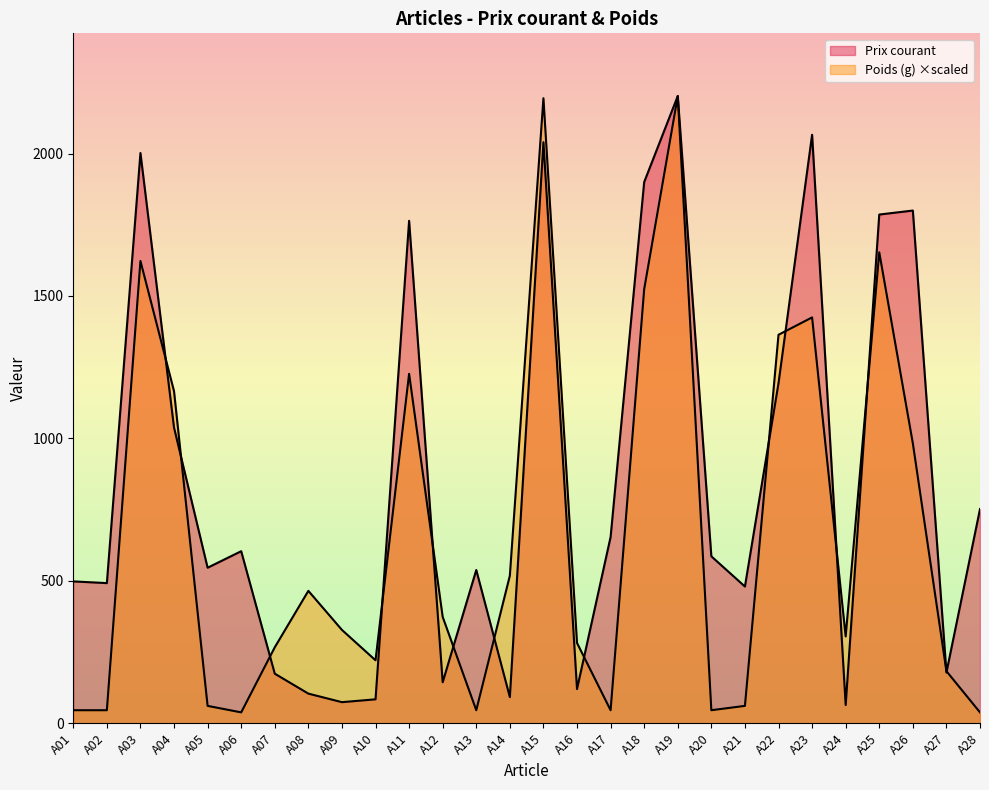

Rank the series at A10 from lowest to highest value.

Prix courant, Poids (g)